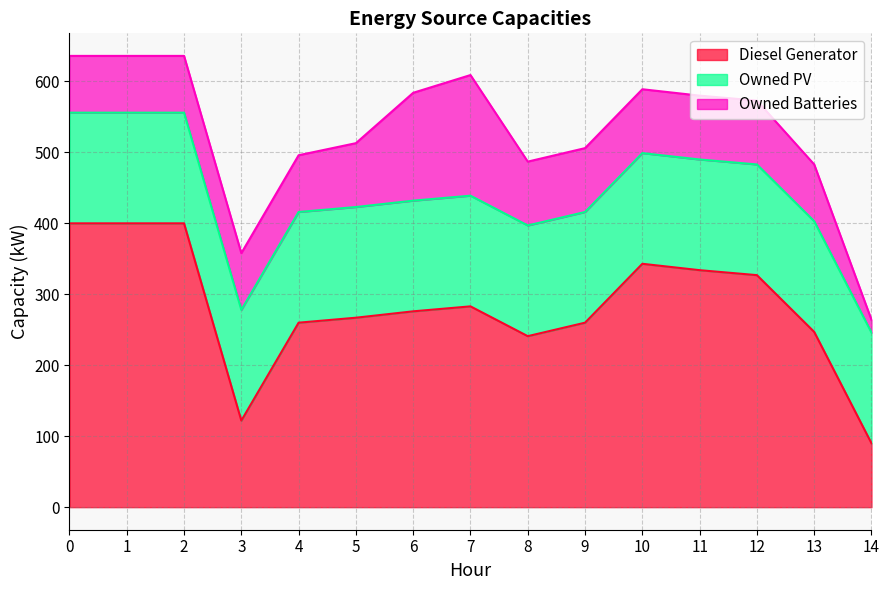

The value of Diesel Generator at 14 is 90. True or false?

True